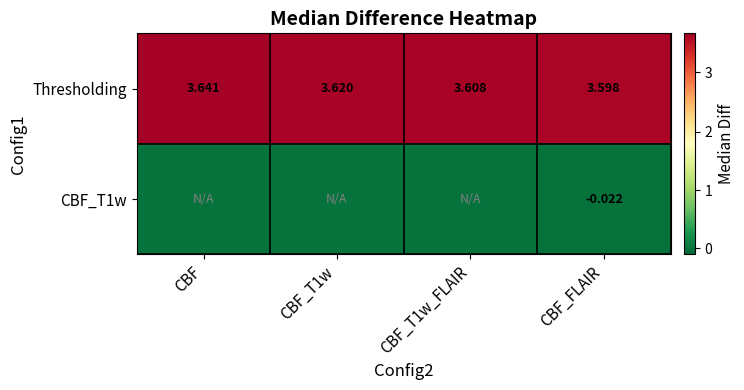

What is the total value across all series at CBF_T1w_FLAIR?

3.6